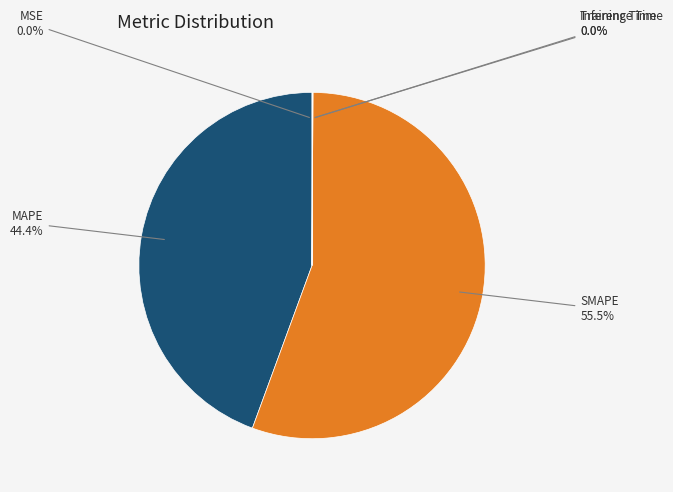

Which category has the biggest portion of the pie?

SMAPE